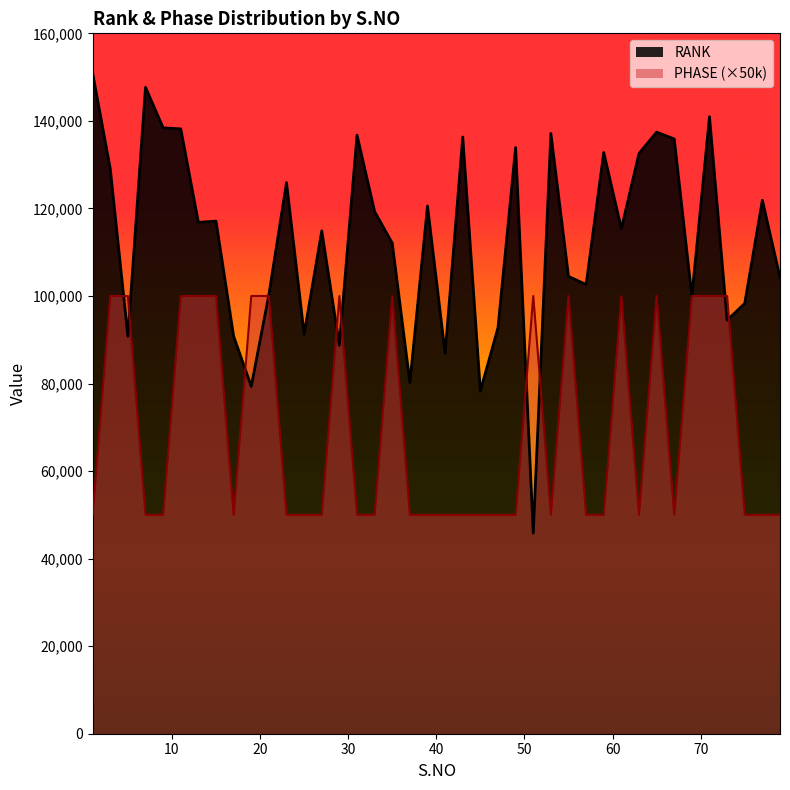

Which series has the widest spread of values?

RANK